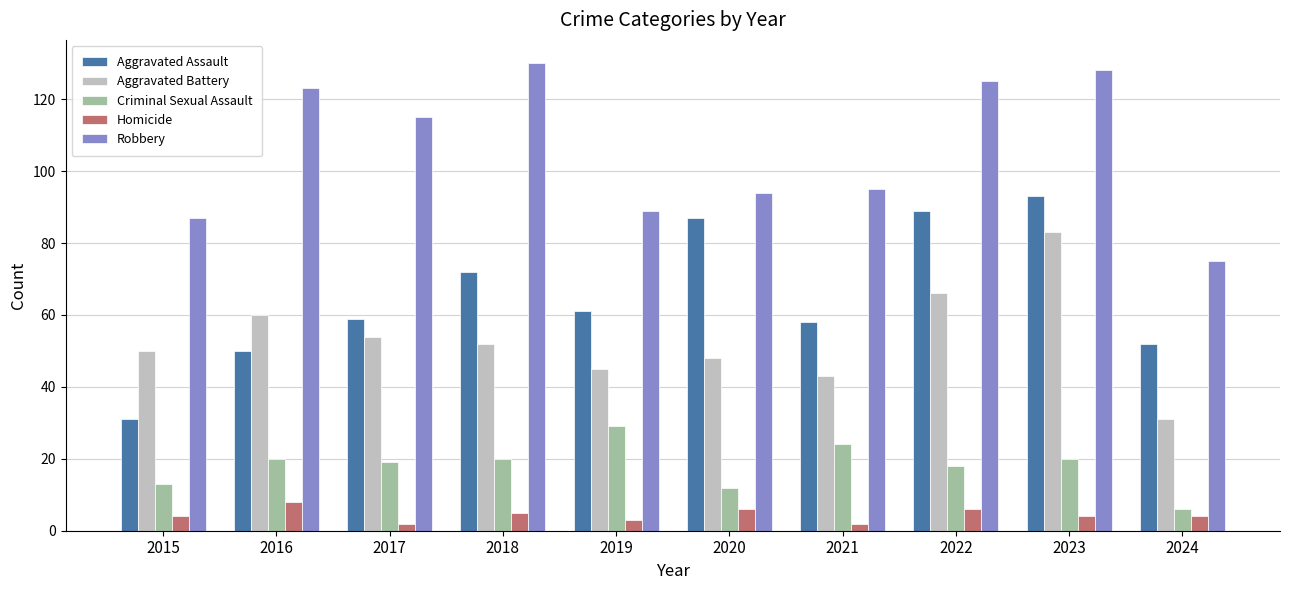

What is the difference between the highest and lowest values at 2023?

124